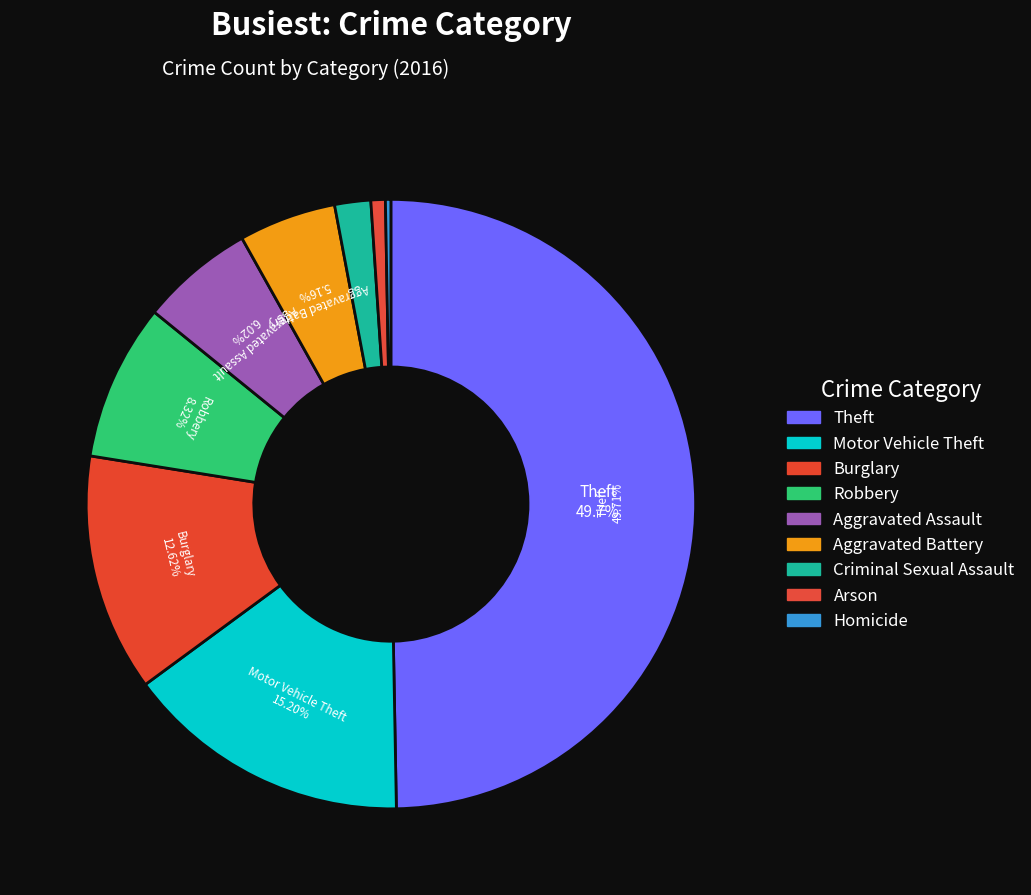

To the nearest percent, what portion does Arson represent?

1%